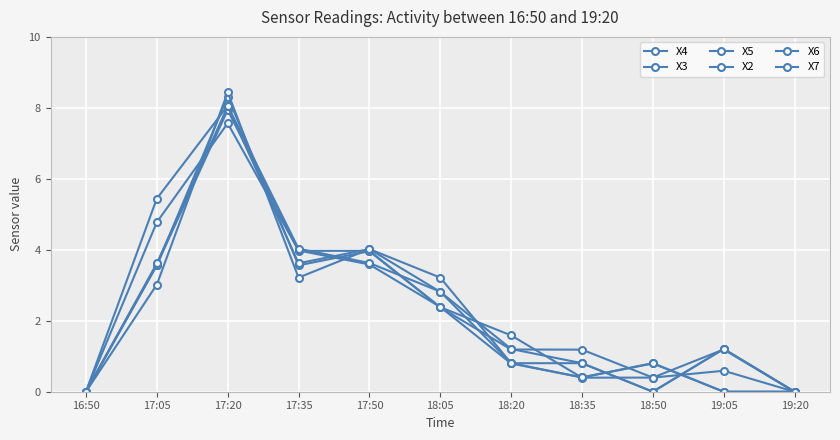

Is this an area chart (filled region under the line)?

No